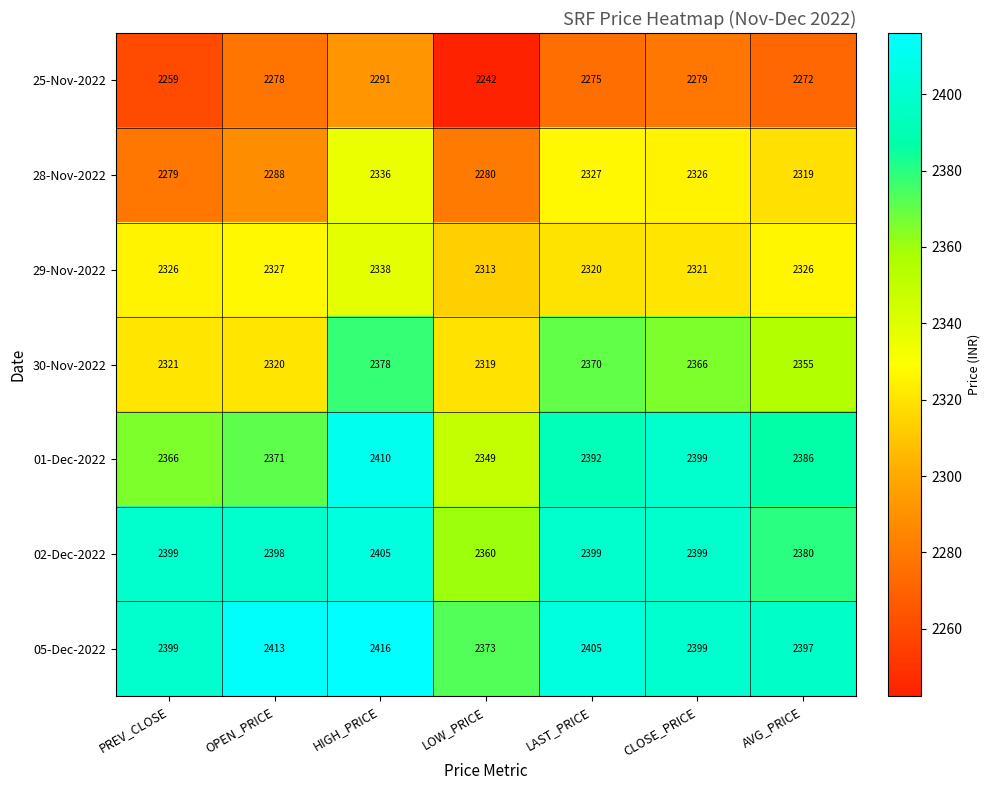

True or false: 30-Nov-2022 has a value of 3532 at CLOSE_PRICE.

False